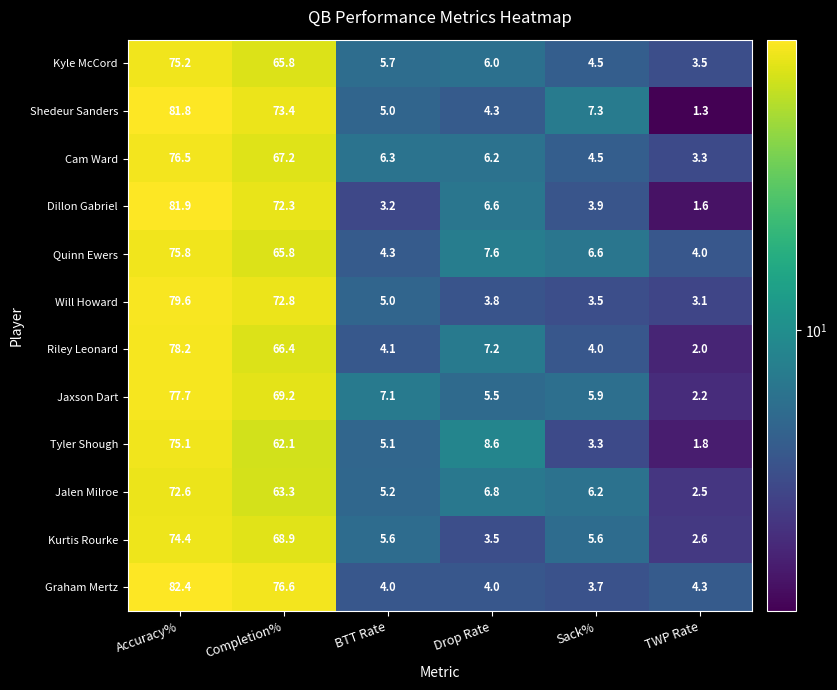

Which series has the largest range (max minus min)?

Shedeur Sanders